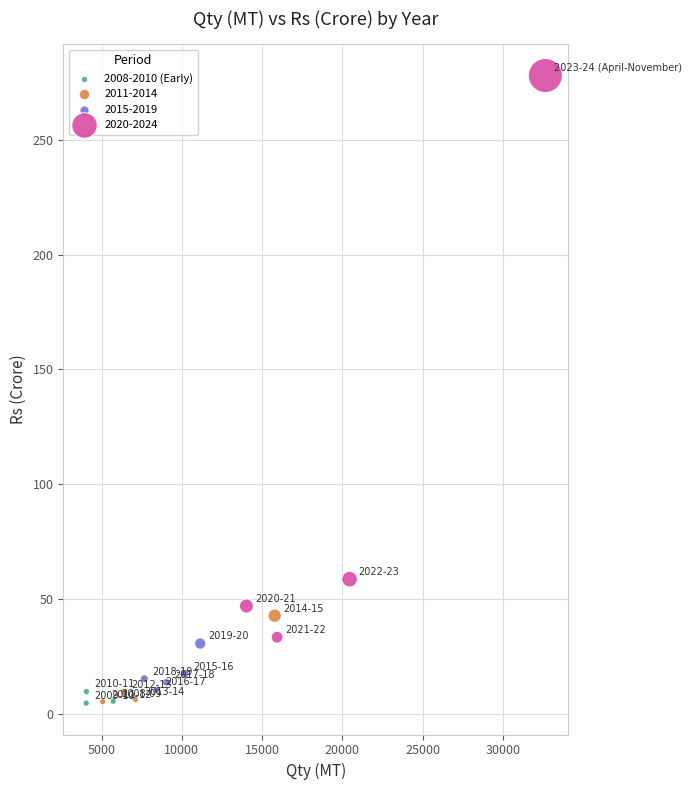

Which series has the largest Y range (max minus min)?

2020-2024